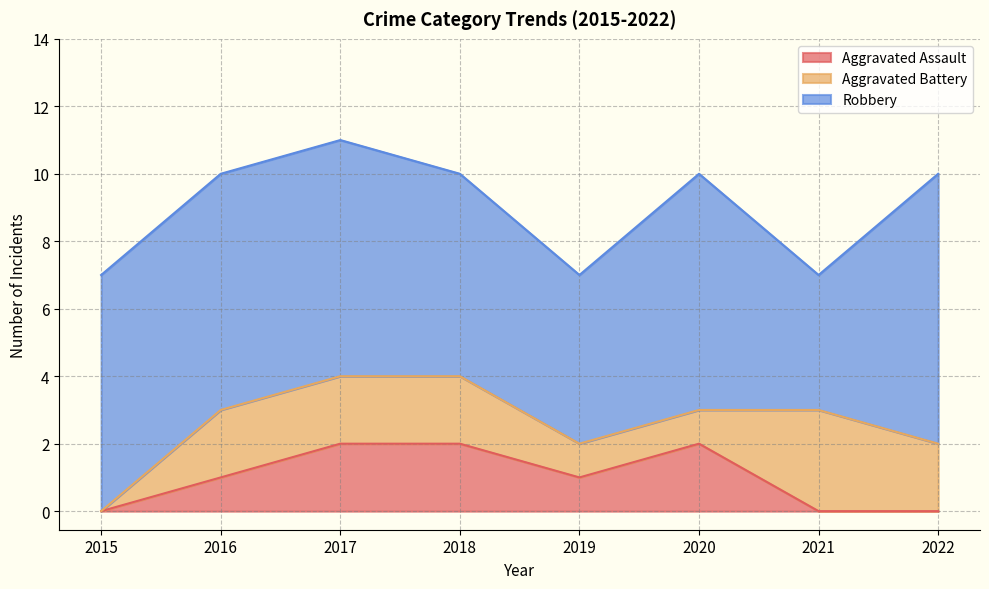

Which series has the largest total across all categories?

Robbery